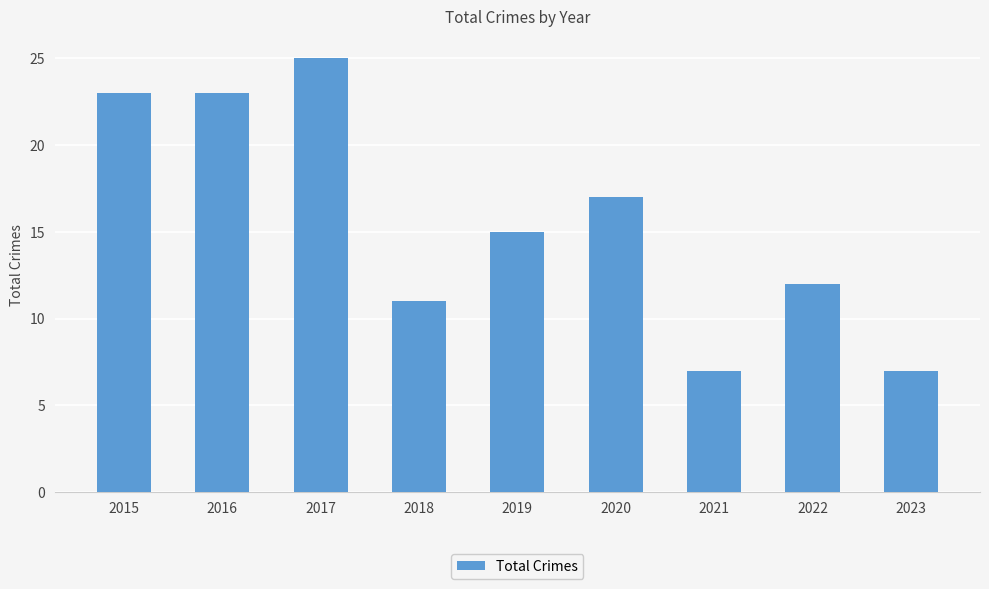

What is the sum of the values at 2023 and 2017?

32